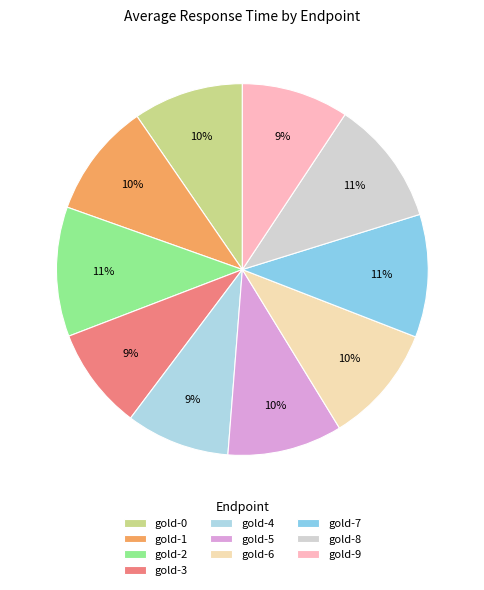

What is the largest slice in the pie chart?

gold-2